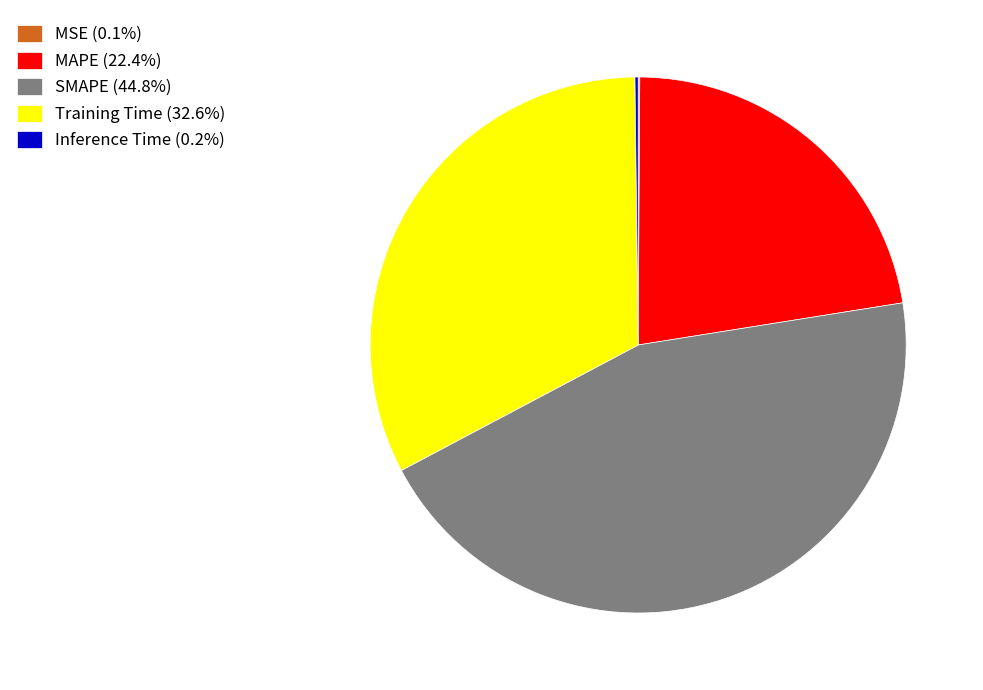

Approximately how many times larger is the value at SMAPE (44.8%) compared to Training Time (32.6%)?

1.4